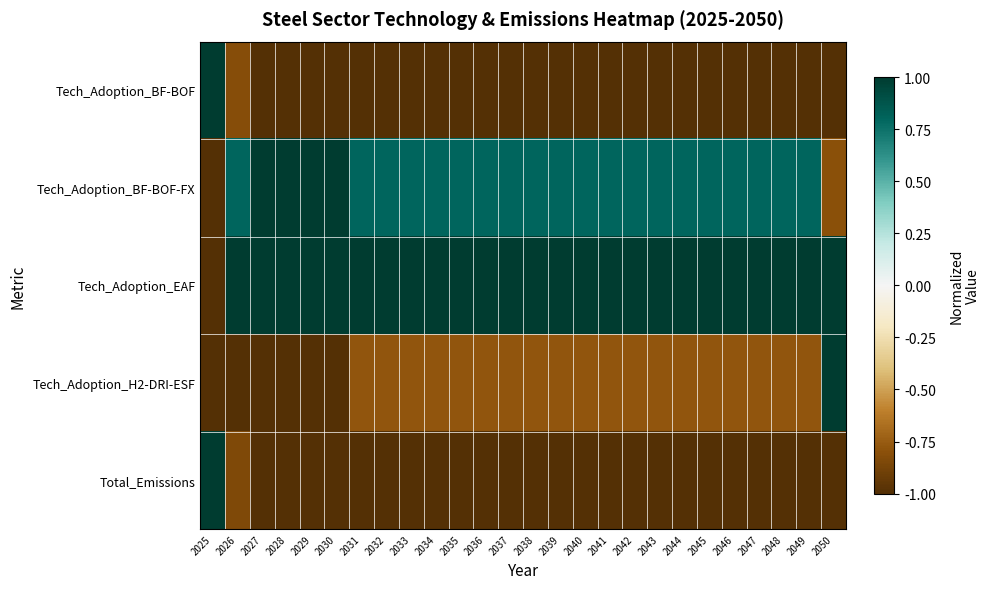

How many categories are shown in the chart?

26